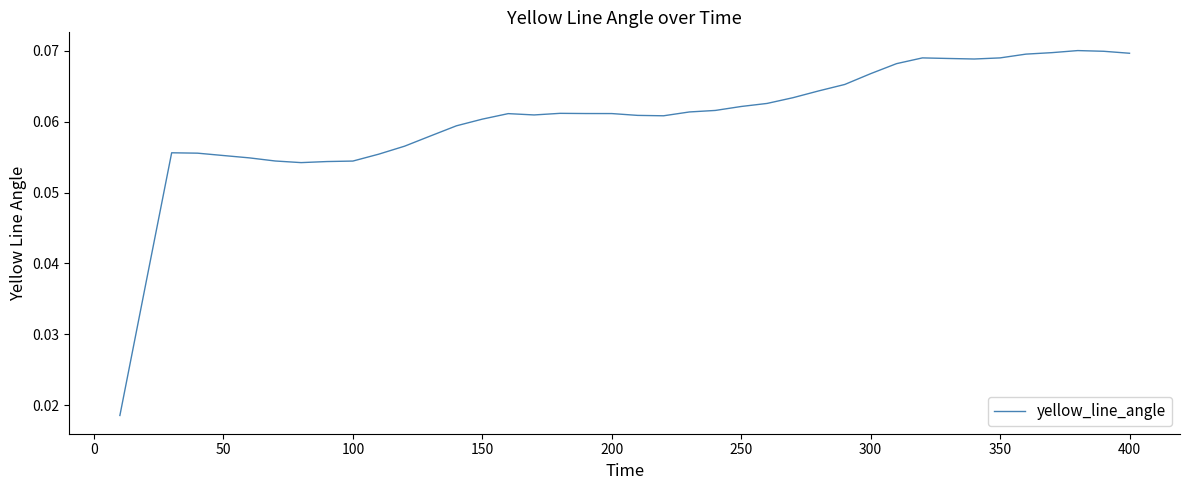

How many lines are shown in the chart?

1